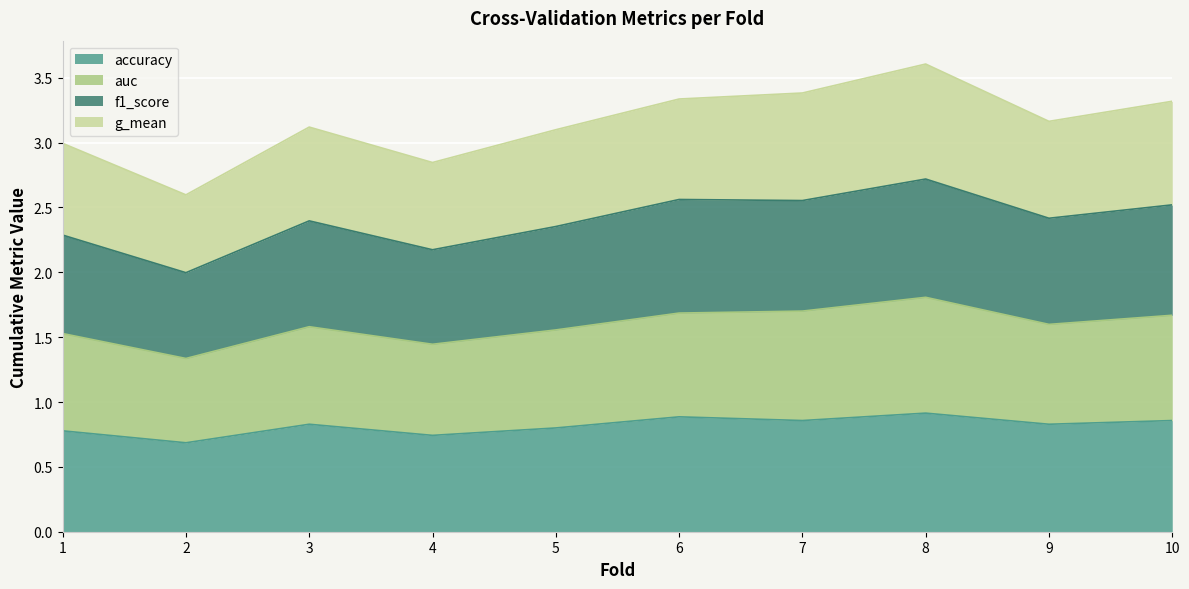

Is it true that accuracy equals 0.7 at 2?

True